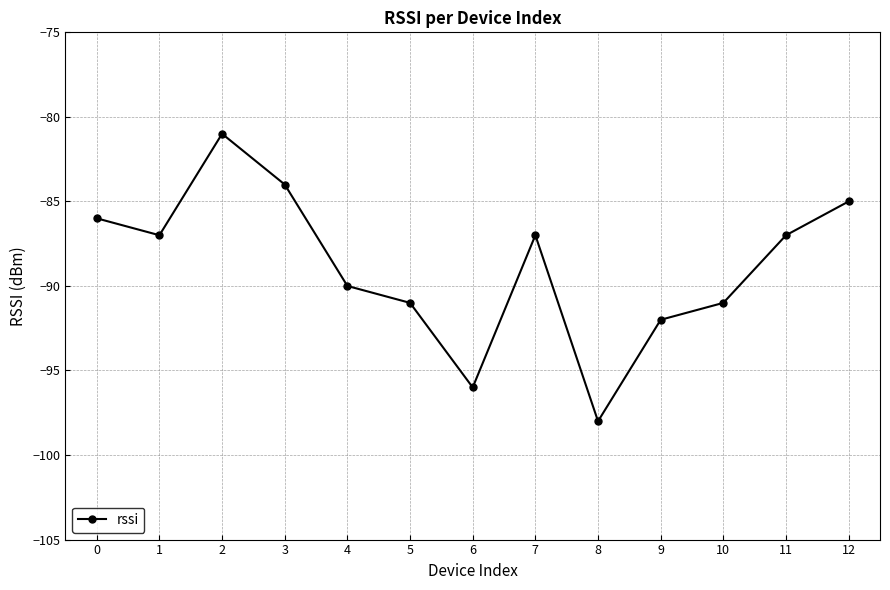

How many lines are shown in the chart?

1